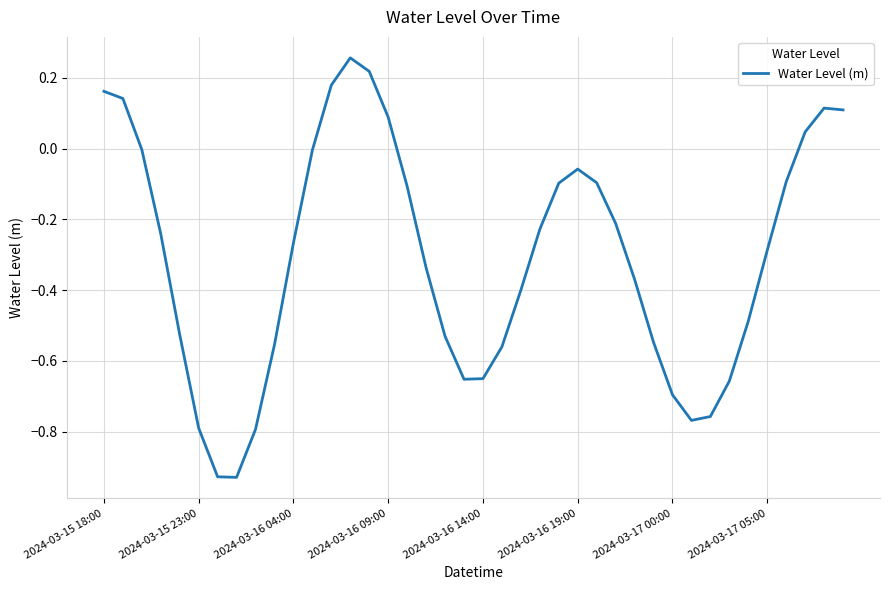

What is the difference between the maximum and minimum values?

1.2